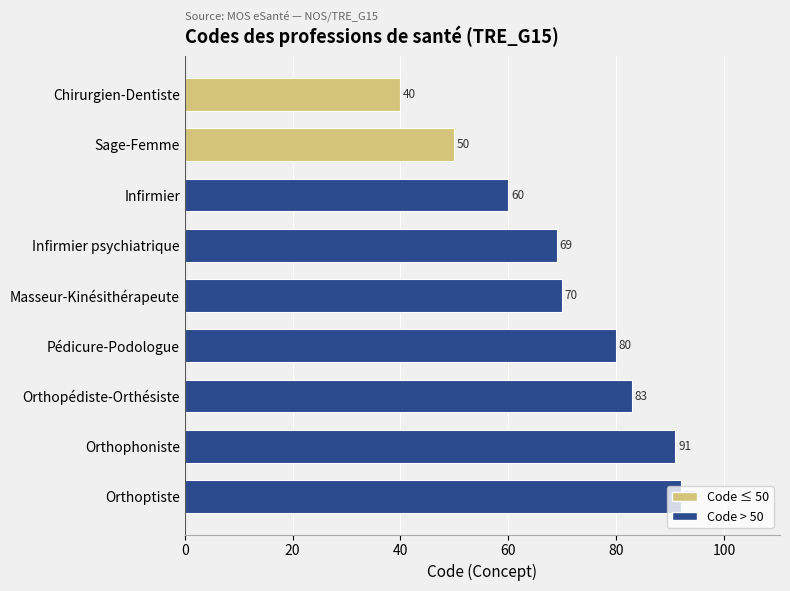

List the labels in order of value, smallest first.

Chirurgien-Dentiste, Sage-Femme, Infirmier, Infirmier psychiatrique, Masseur-Kinésithérapeute, Pédicure-Podologue, Orthopédiste-Orthésiste, Orthophoniste, Orthoptiste